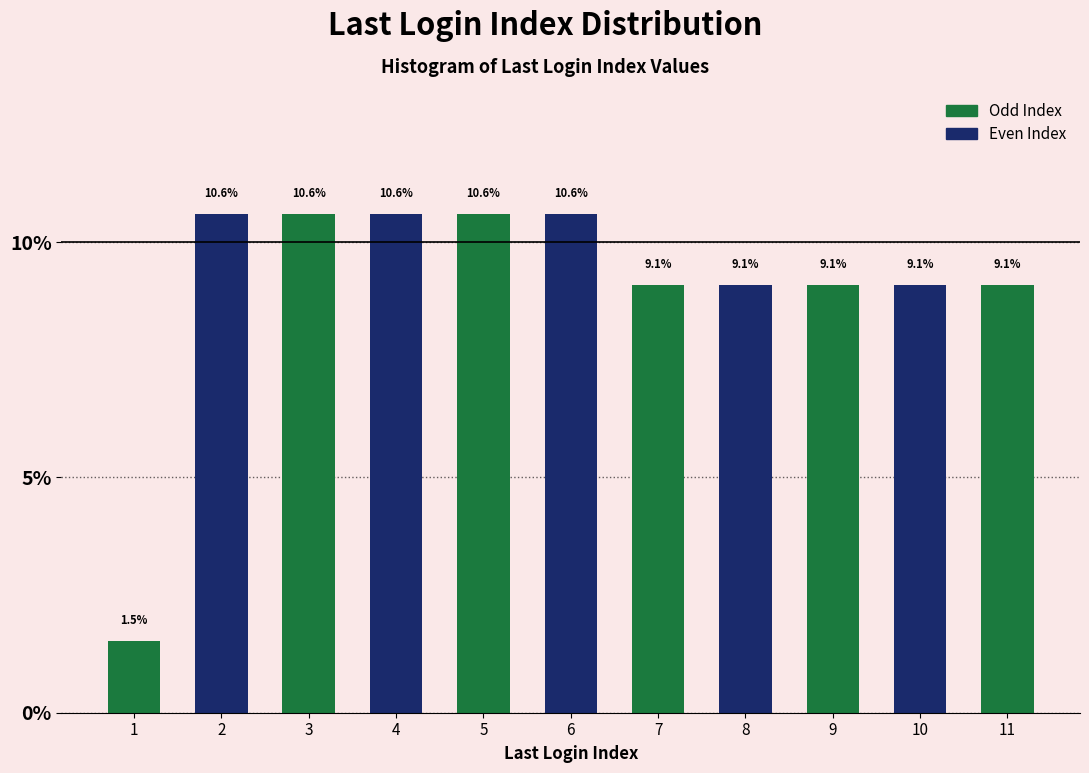

Reading left to right, list all the values displayed in this chart.

1.5	10.6	10.6	10.6	10.6	10.6	9.1	9.1	9.1	9.1	9.1